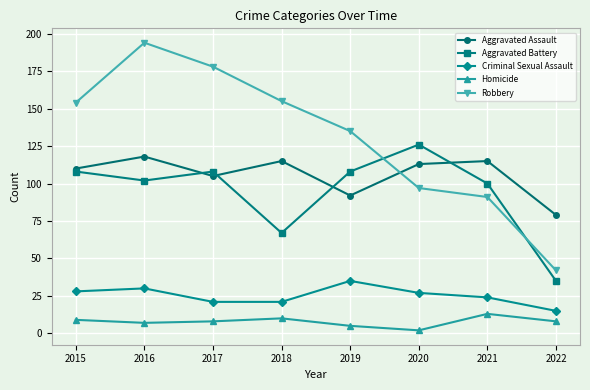

True or false: Criminal Sexual Assault has more than 0 points higher than both neighbors.

True